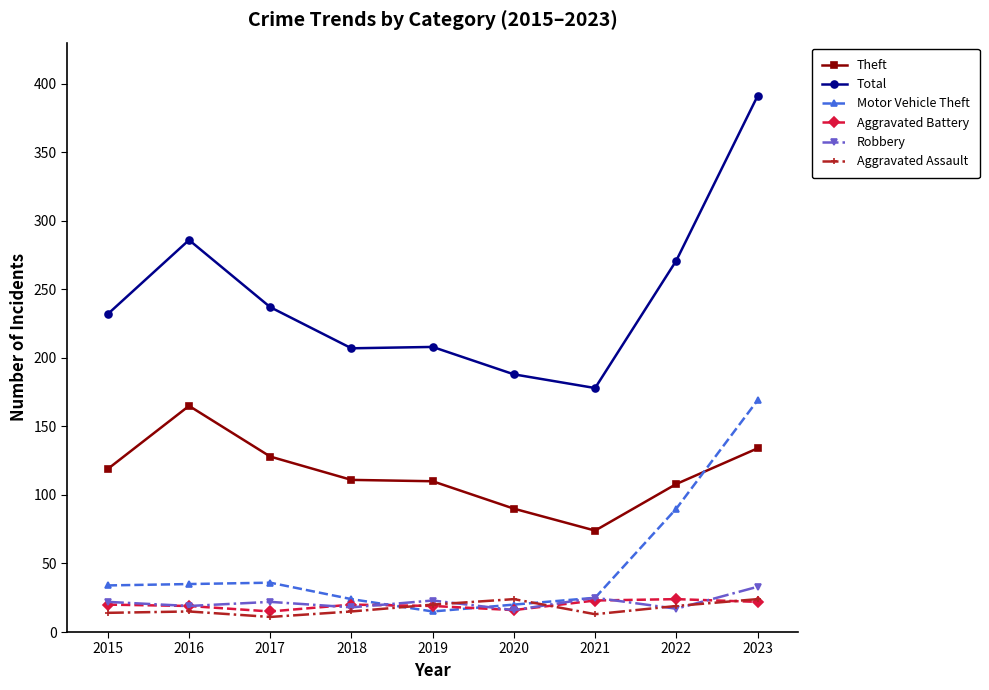

The value of Robbery at 2021 is 39. True or false?

False